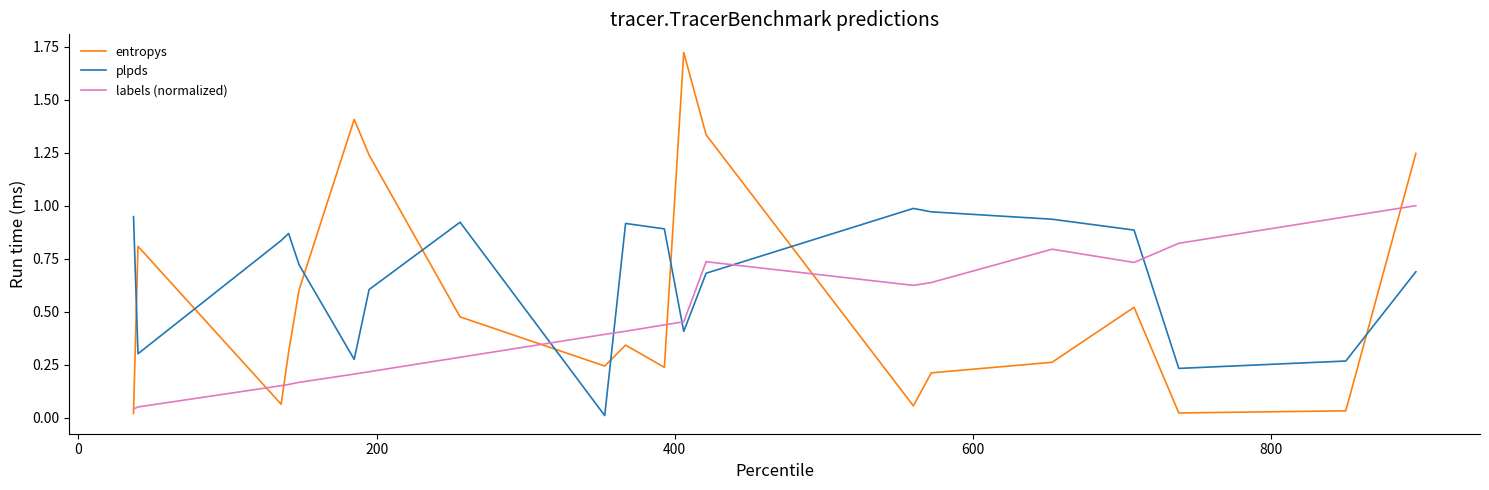

Which series has the largest total across all categories?

plpds